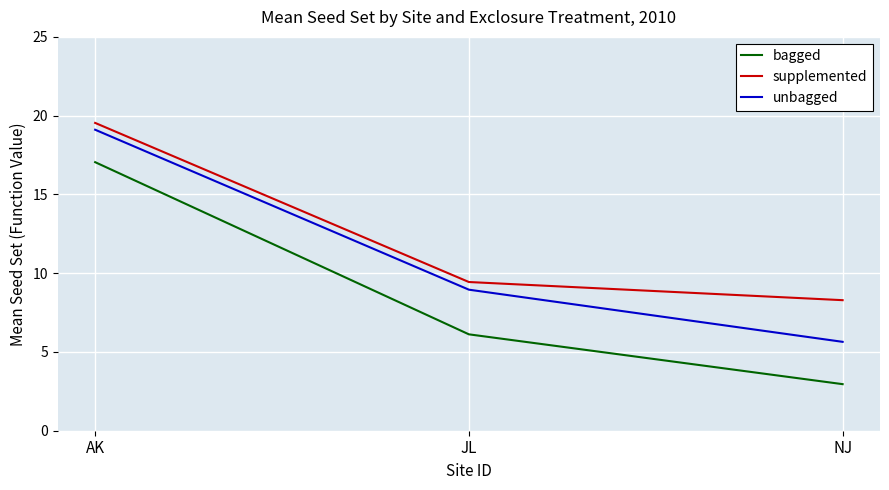

Reading left to right, transcribe all the data shown in this chart.

bagged: AK=17.0	JL=6.1	NJ=3.0
supplemented: AK=19.5	JL=9.4	NJ=8.3
unbagged: AK=19.1	JL=9.0	NJ=5.6